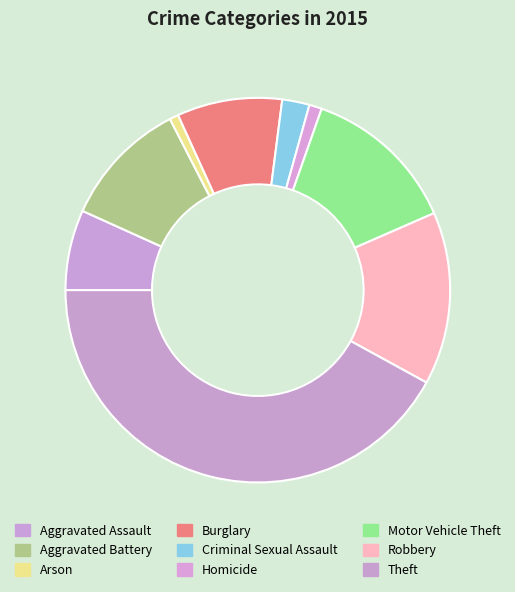

Between Motor Vehicle Theft and Criminal Sexual Assault, which is larger?

Motor Vehicle Theft